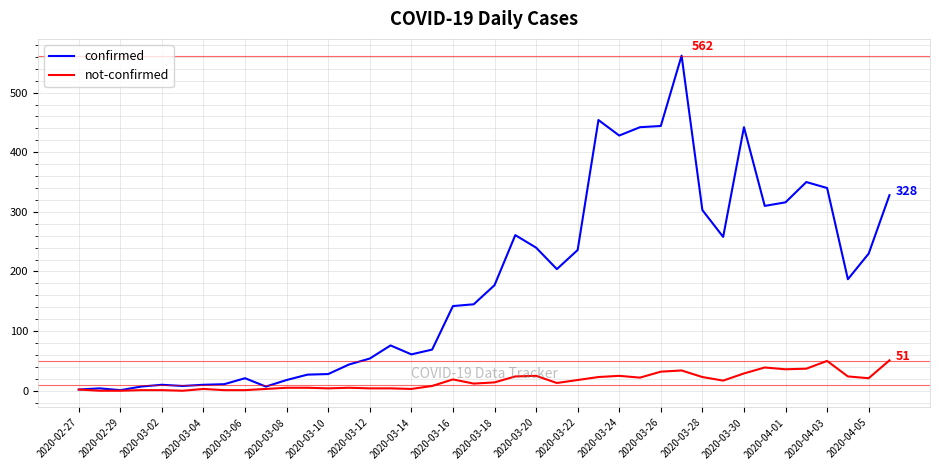

True or false: confirmed has more than 1 interior local peaks.

True